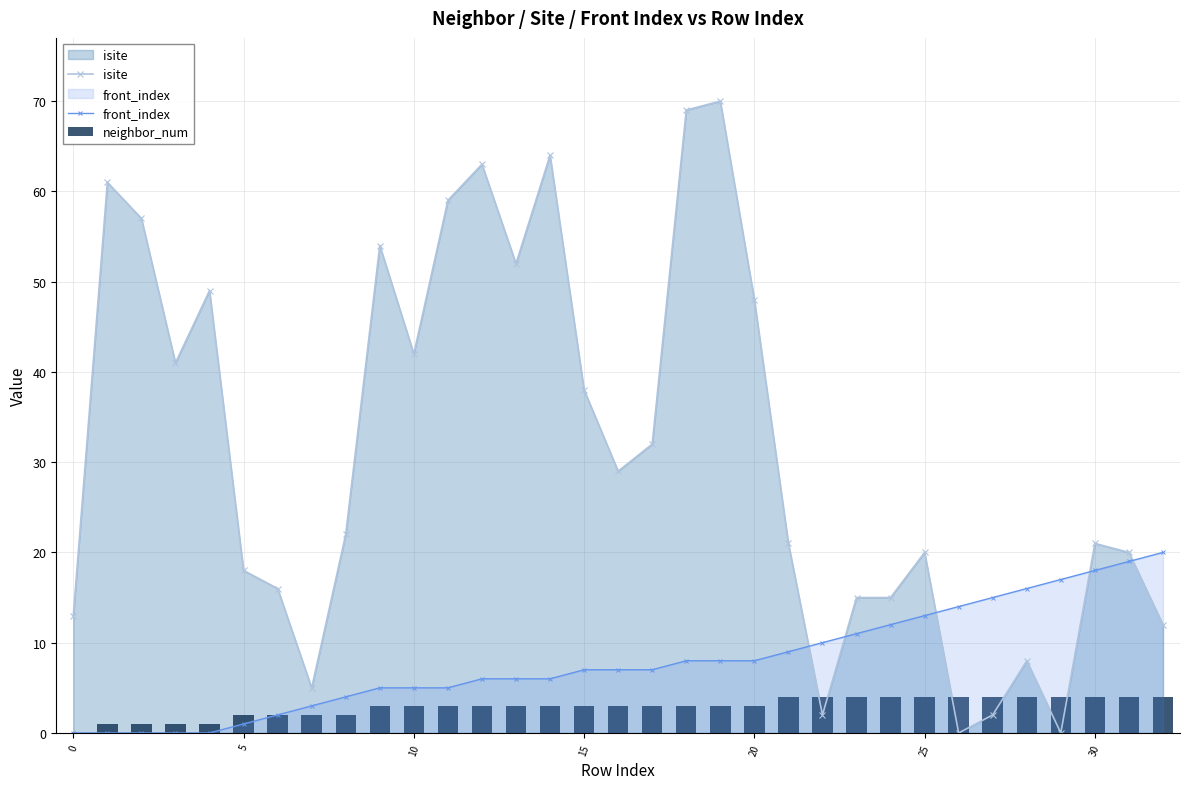

The front_index series shows 11 at 0. True or false?

False